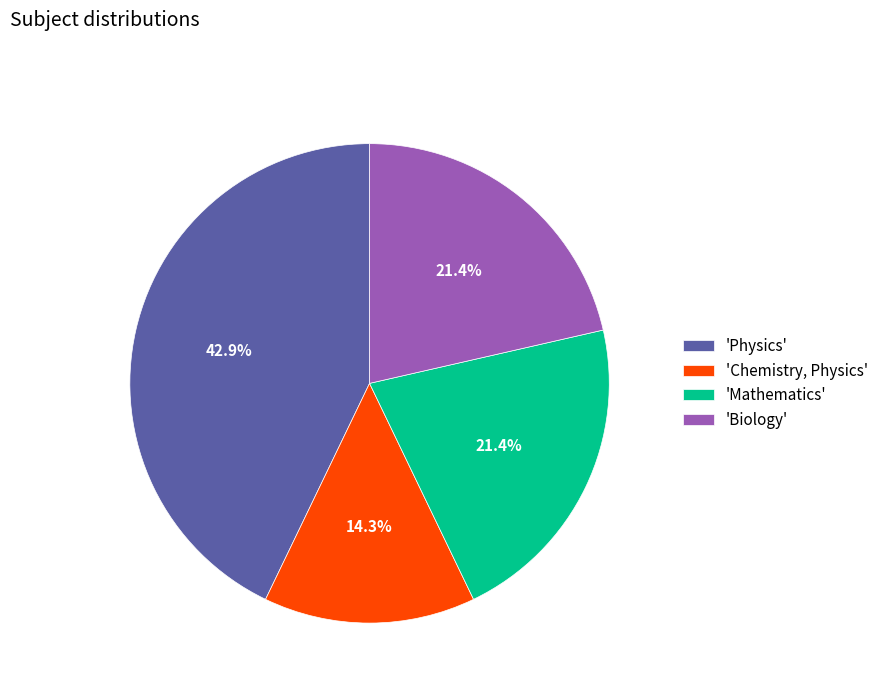

Which slice is the largest?

'Physics'